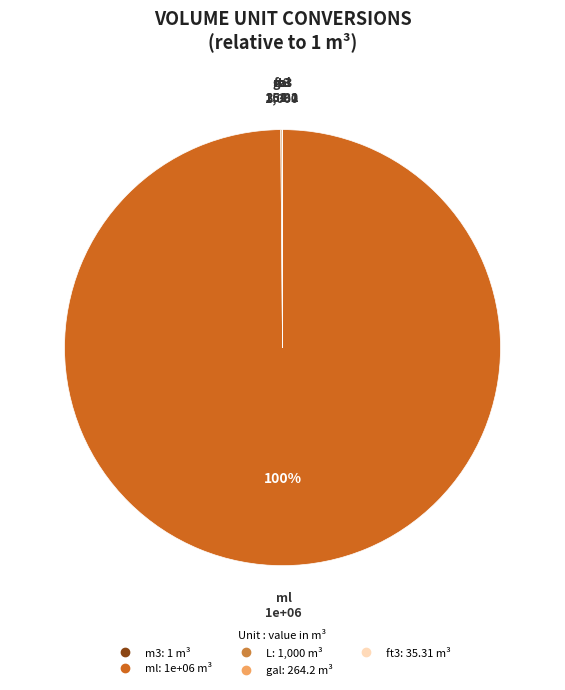

What is the majority slice?

ml